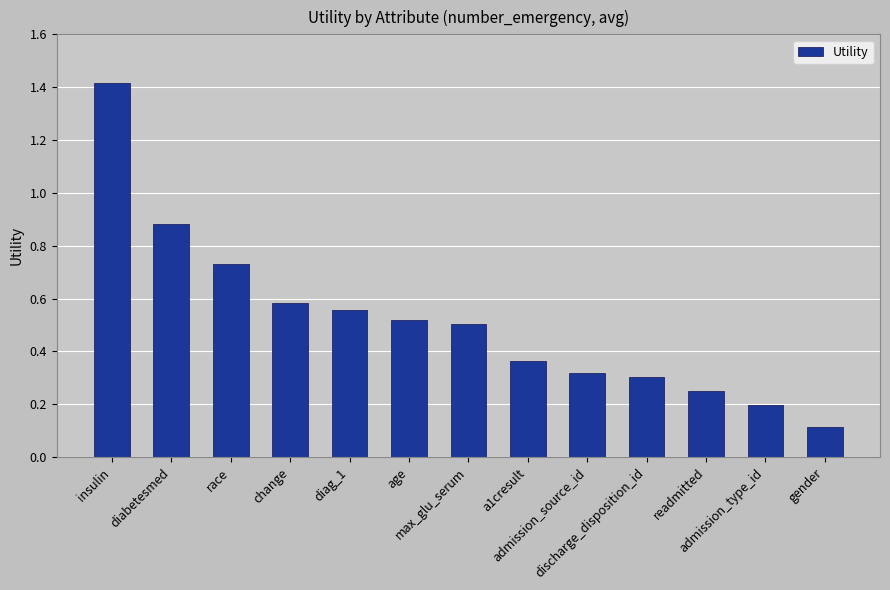

What is the difference between the maximum and minimum values?

1.3